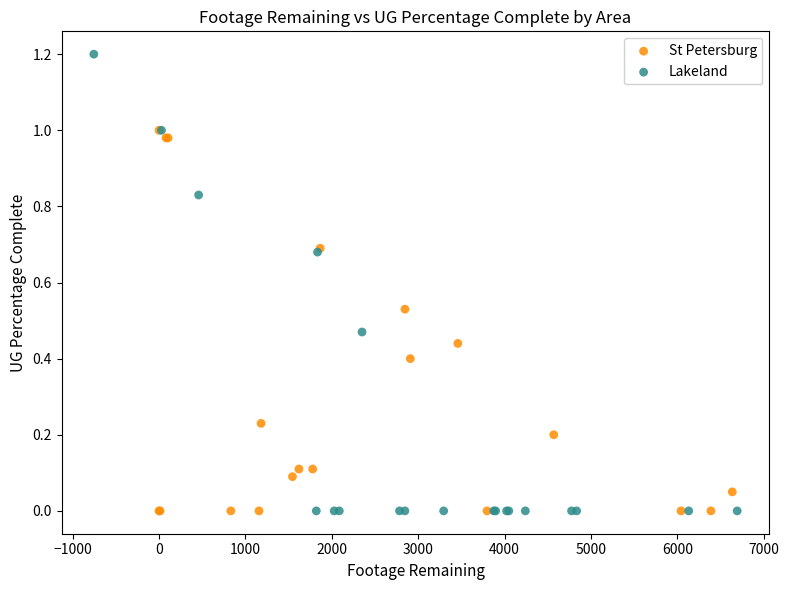

Which series contains the highest Y value?

Lakeland